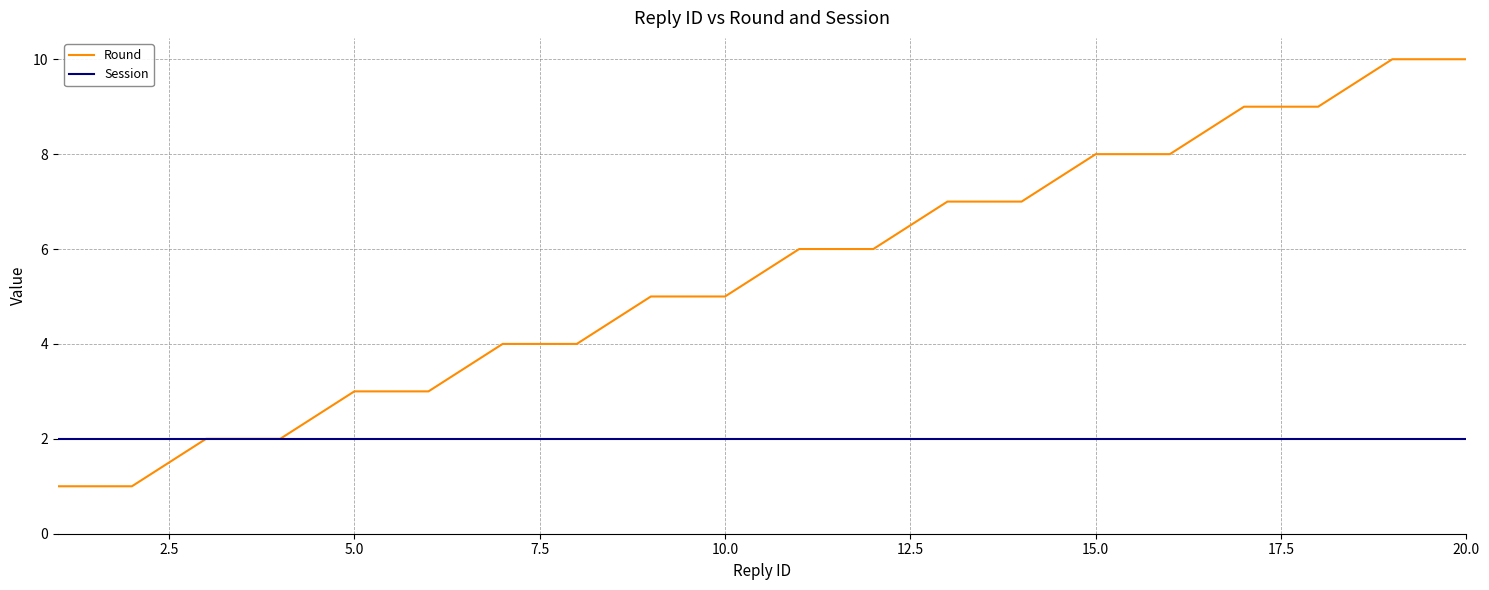

At how many categories does at least one series exceed 1?

20